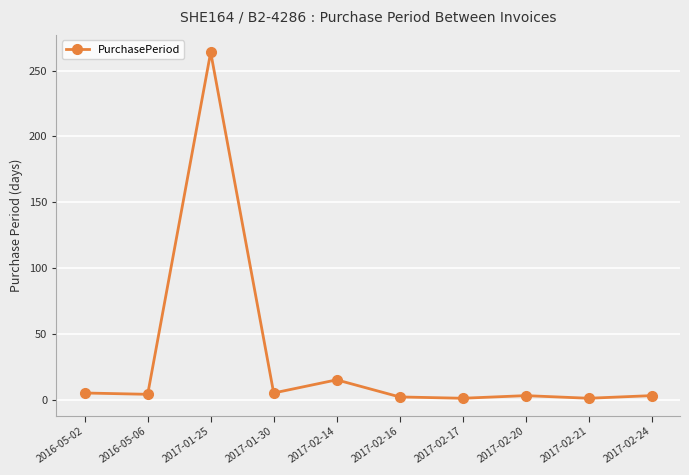

What is the label of the 6th point from the left?

2017-02-16